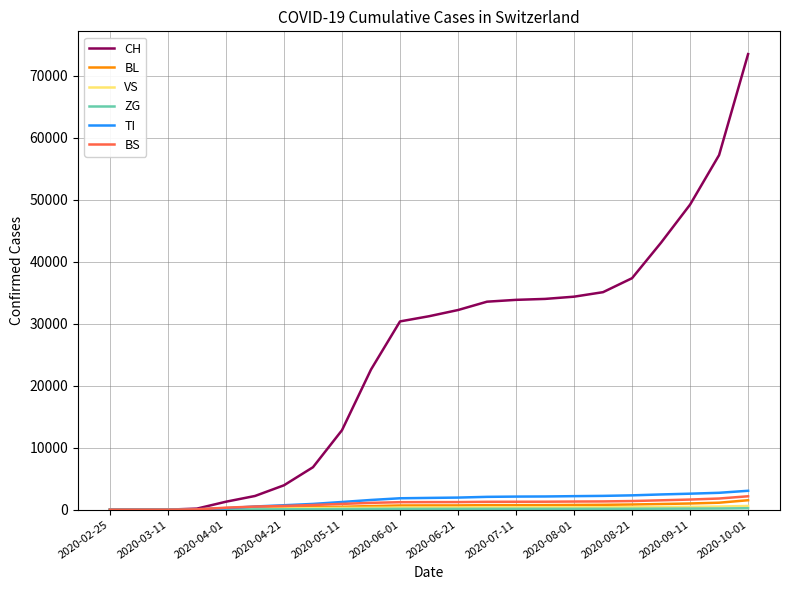

Which series has the largest total across all categories?

CH